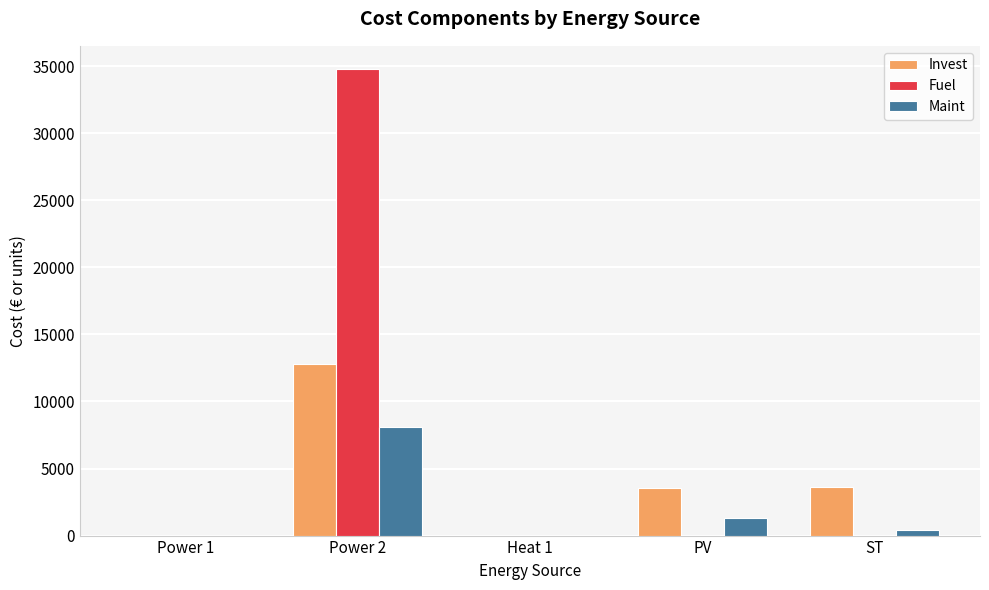

Are the bars grouped side by side (vs. stacked)?

Yes